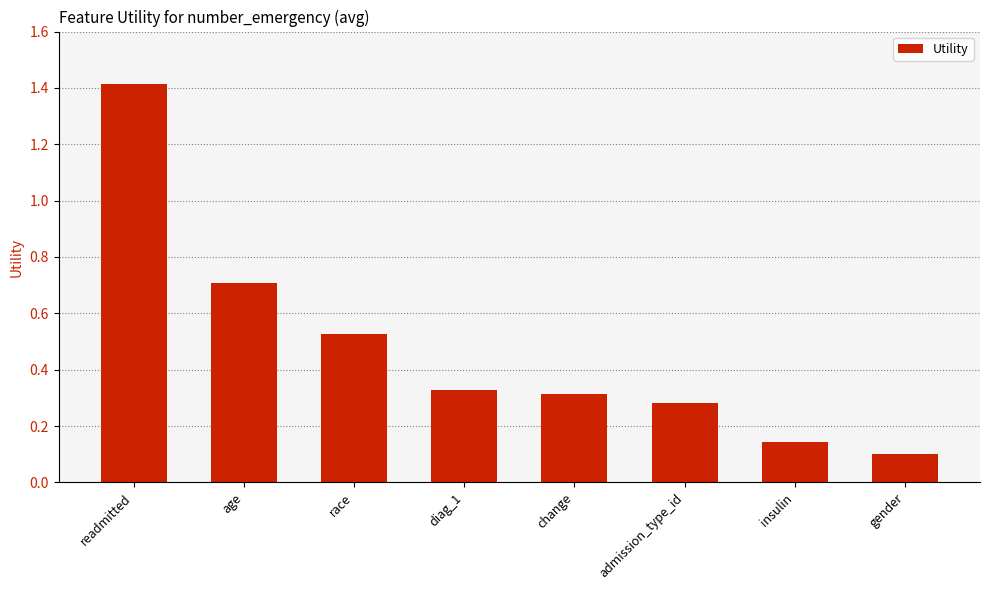

What is the greatest value displayed?

1.4